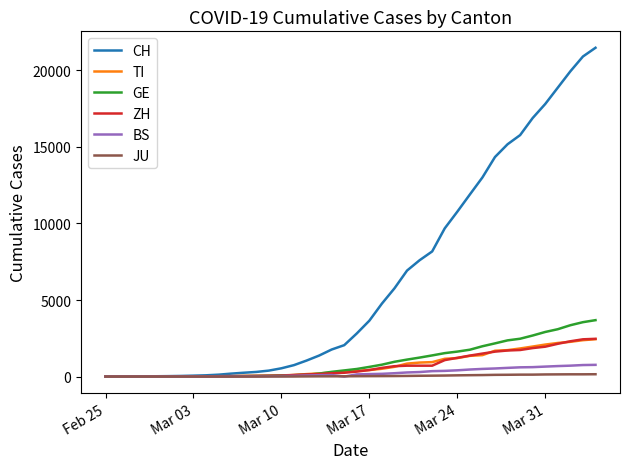

Which series has the largest total across all categories?

CH